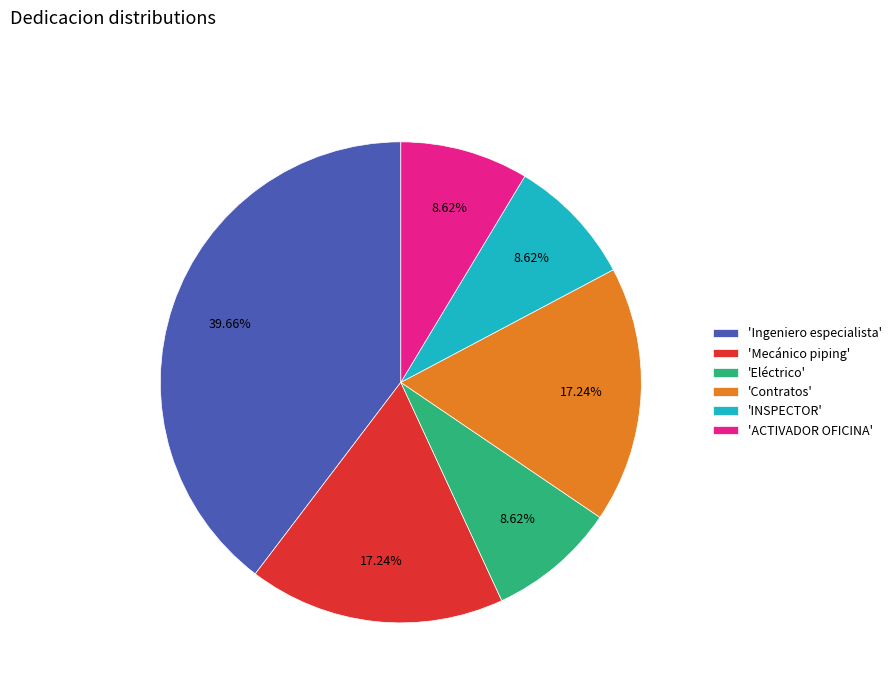

Is 'ACTIVADOR OFICINA' the majority of the pie?

No